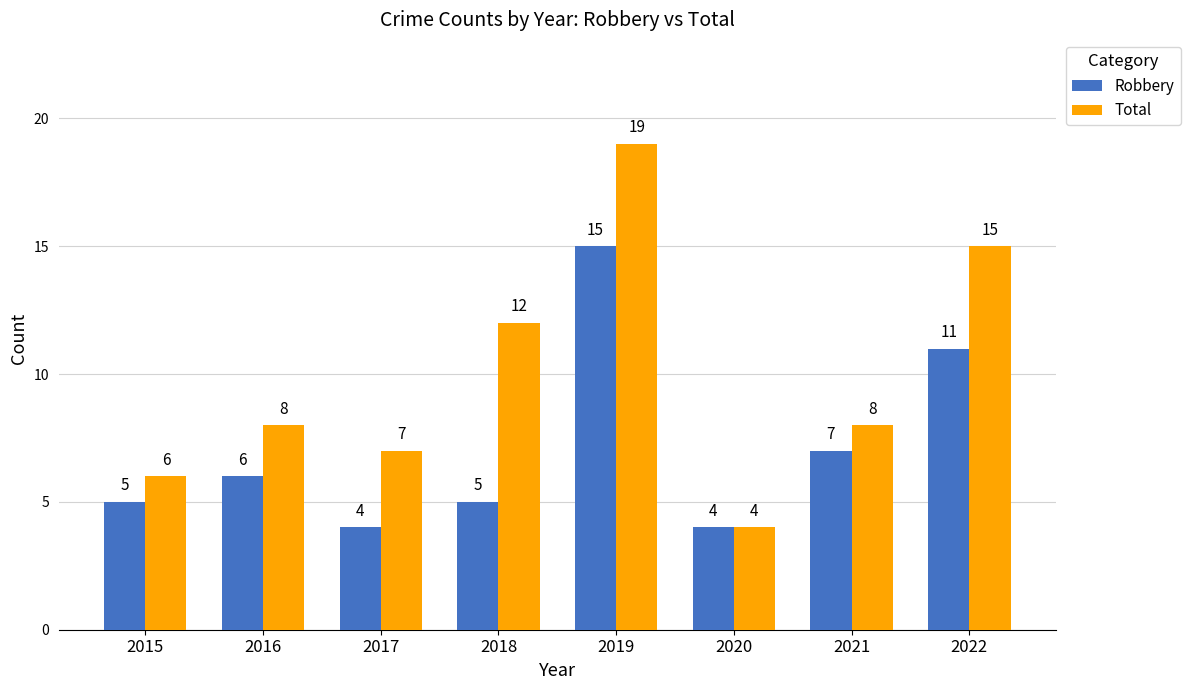

Which series has the largest range (max minus min)?

Total